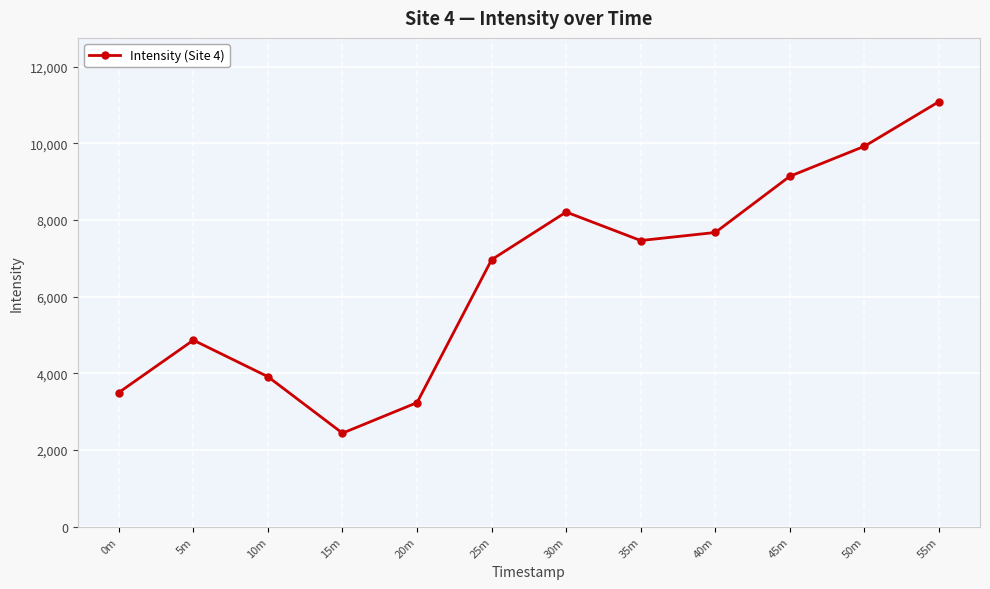

Reading right to left, transcribe all the data shown in this chart.

55m=11091.1	50m=9926.2	45m=9143.5	40m=7677.2	35m=7466.4	30m=8210.3	25m=6966.3	20m=3237.0	15m=2439.7	10m=3913.8	5m=4866.7	0m=3500.1